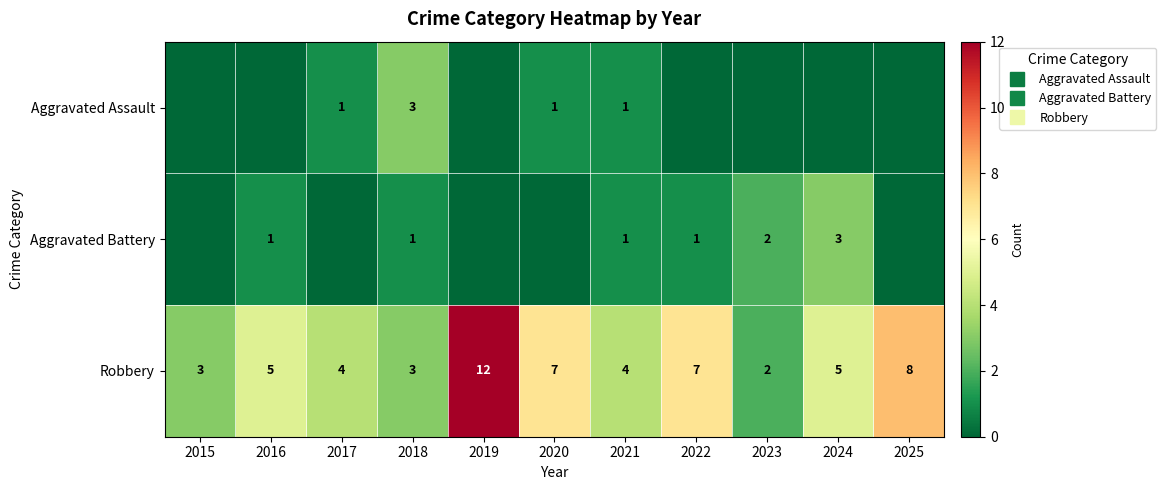

What is the average value of the Aggravated Battery series?

1